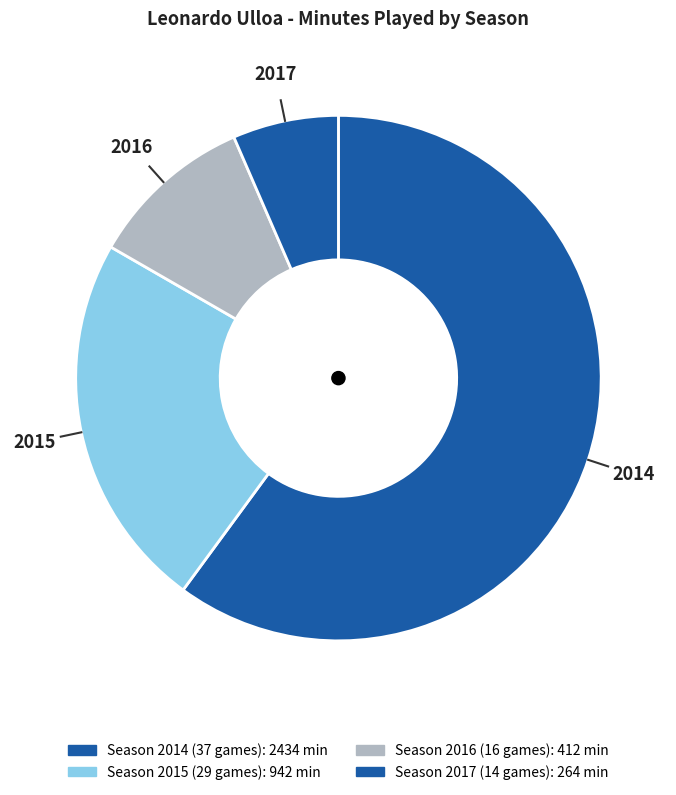

Count the number of slices in the pie.

4